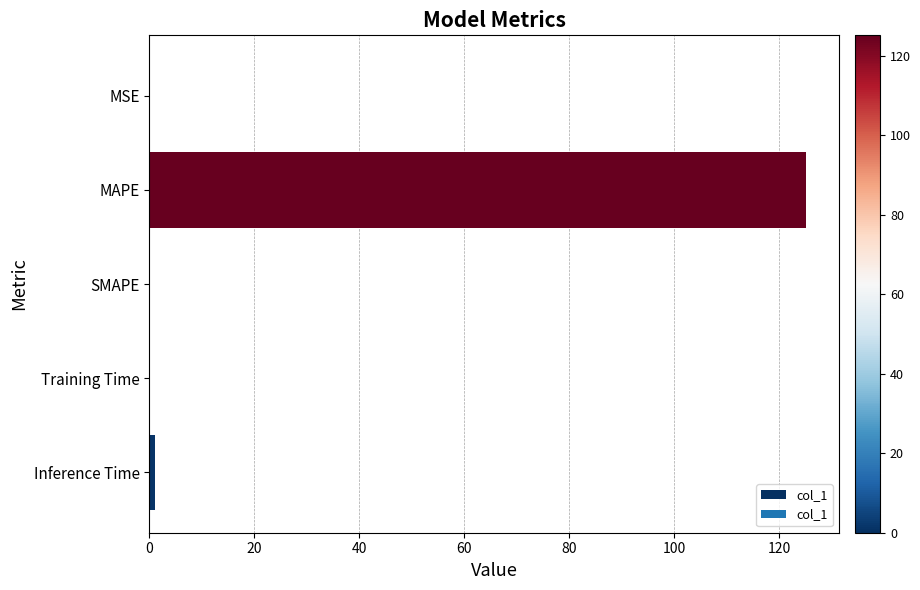

Which category has the highest value across all series?

MAPE